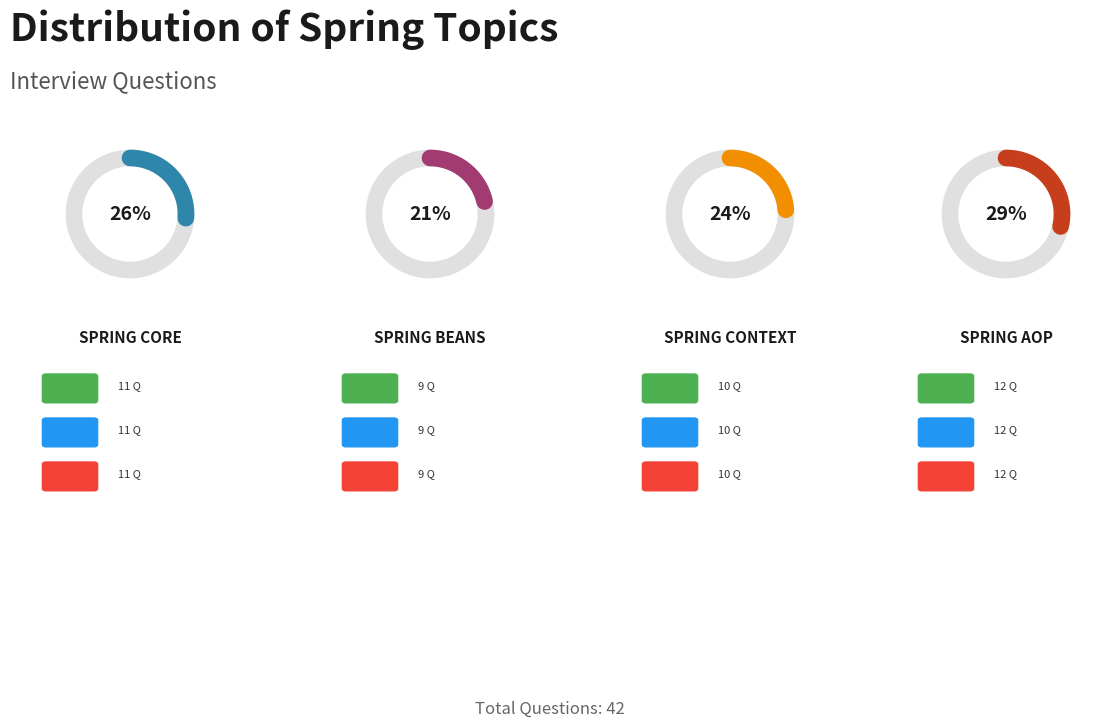

How much of the chart is everything except Spring Beans?

78.6%